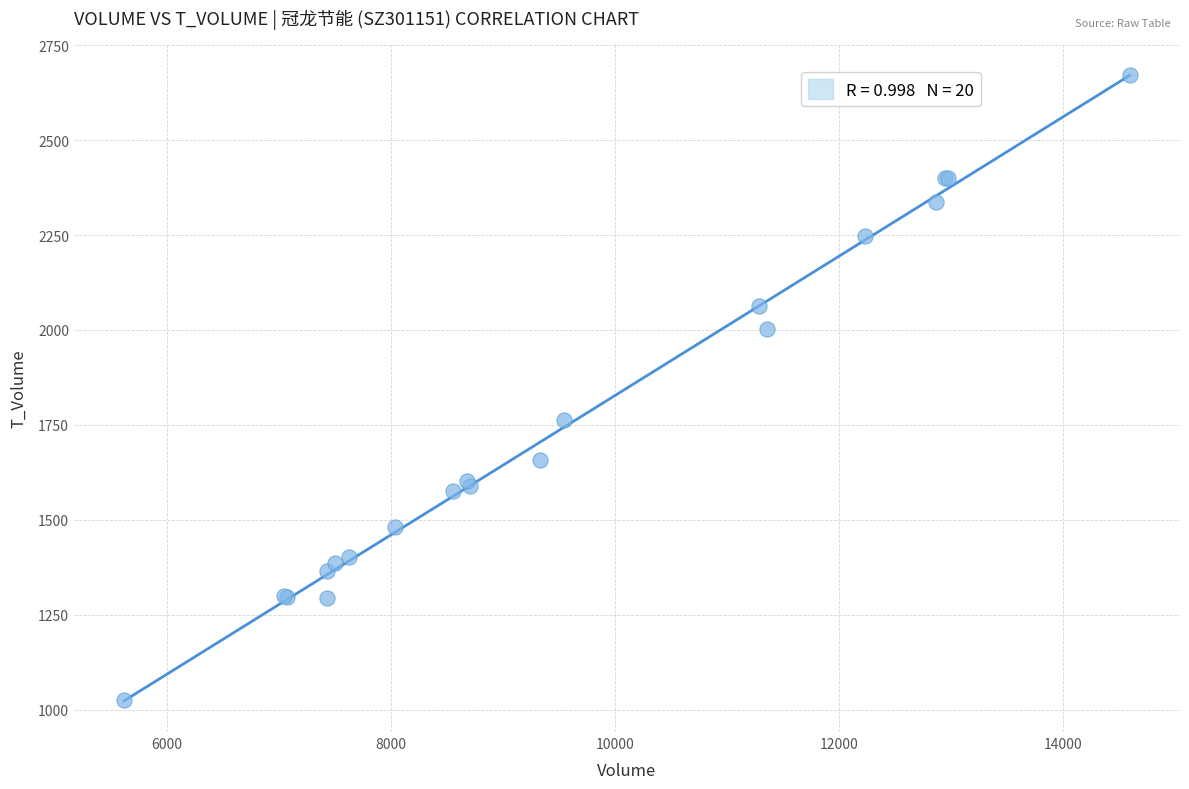

What Y value in the scatter plot is closest to 1849?

1762